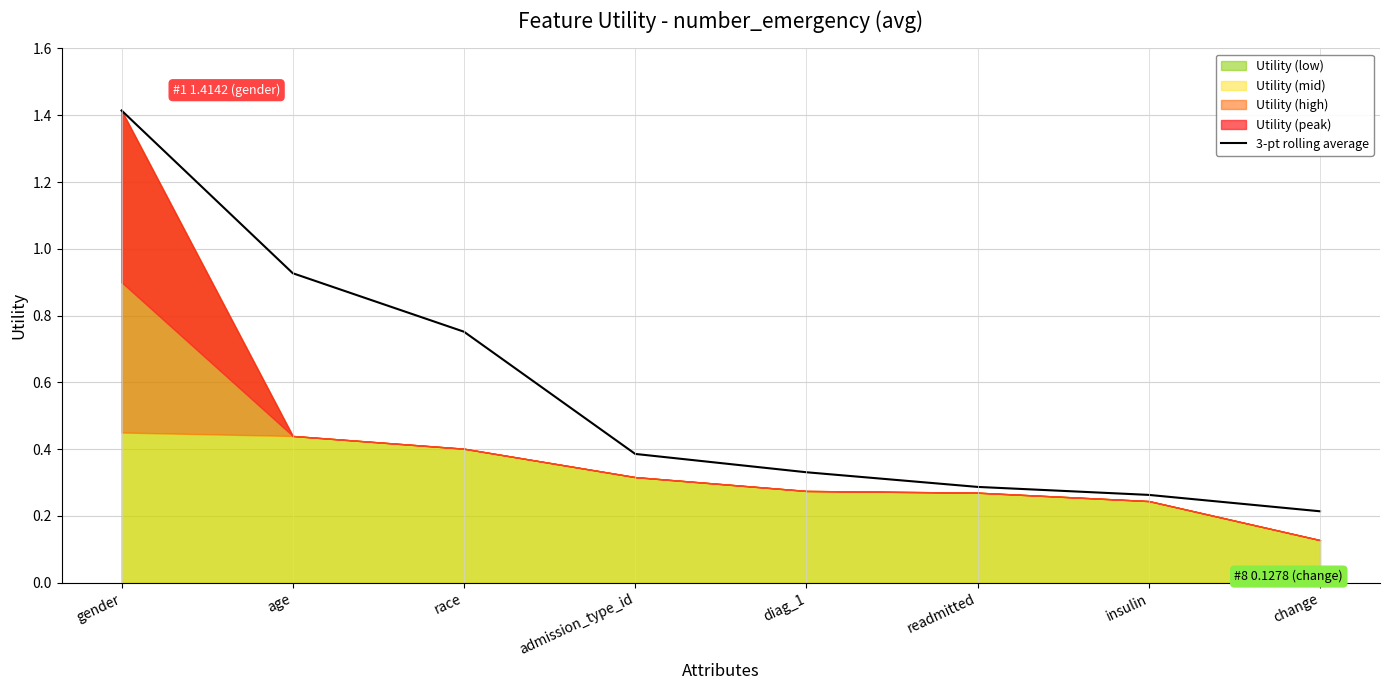

At which category does the chart reach its peak across all series?

gender